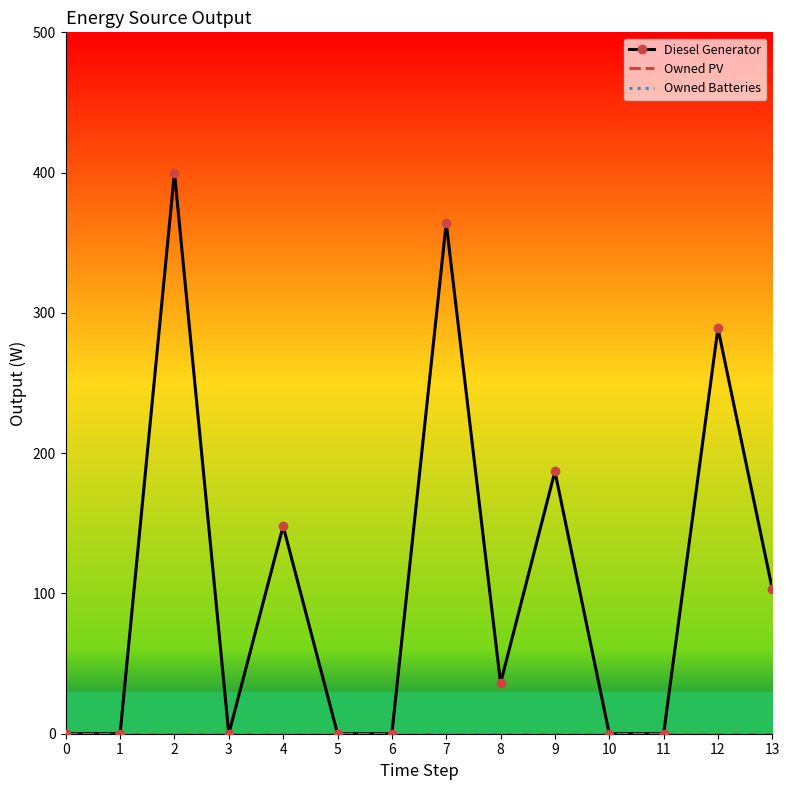

How many positive values does the Diesel Generator series have?

7